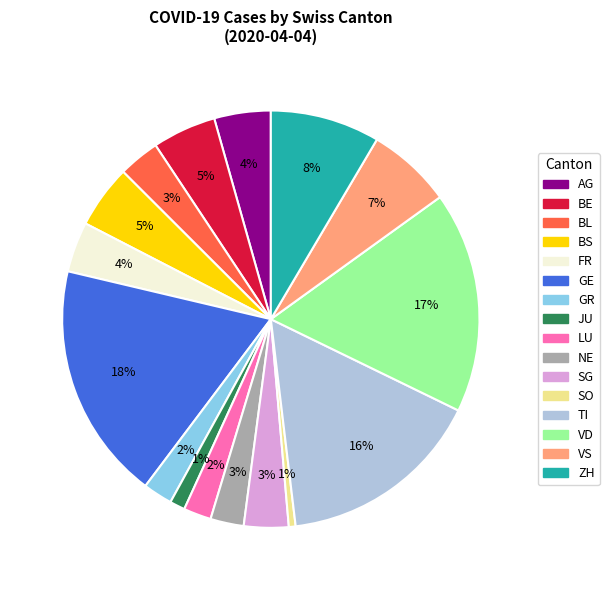

Count the number of slices in the pie.

16